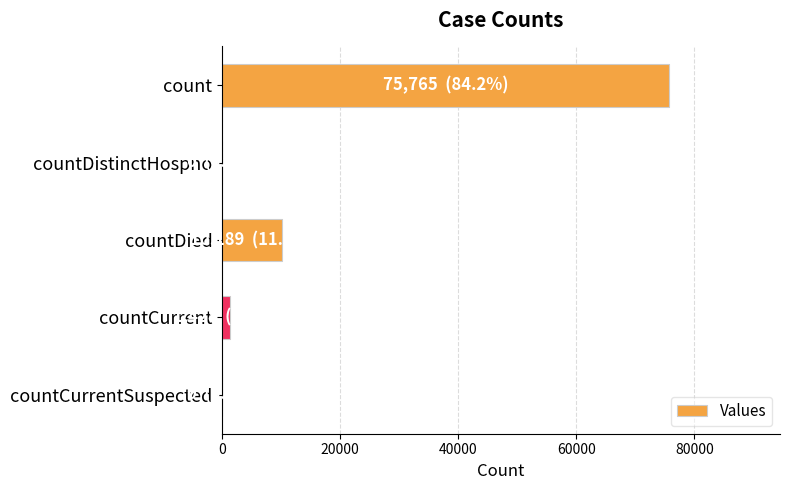

What is the average value?

17476